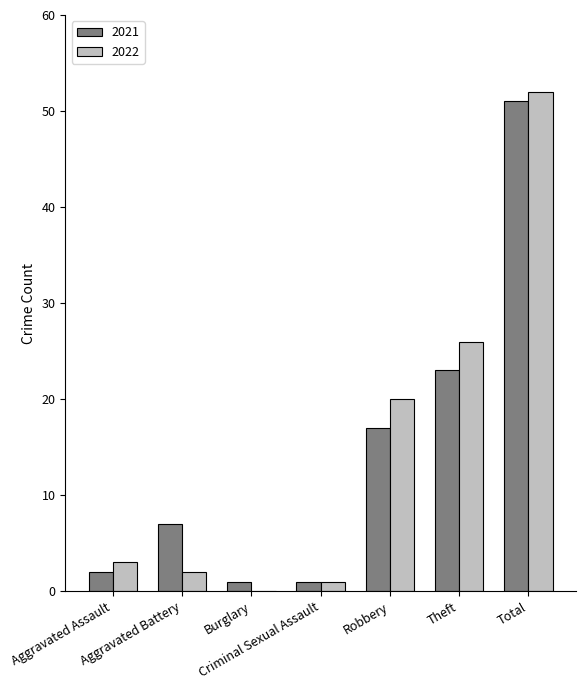

What is the total value across all series at Burglary?

1